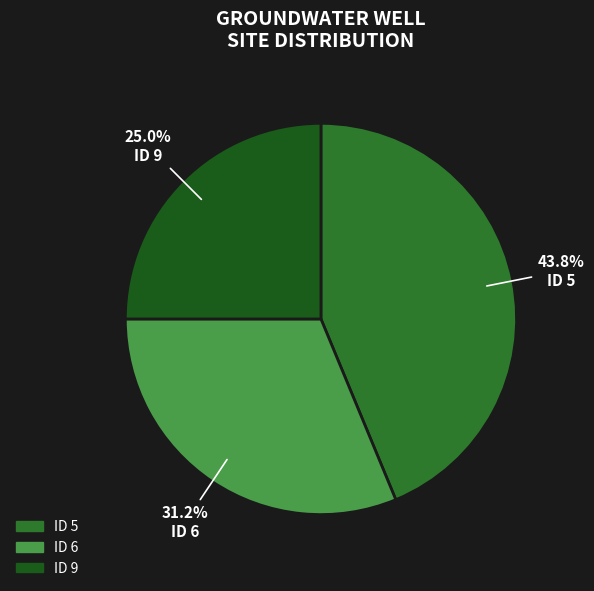

How many slices are in this pie chart?

3